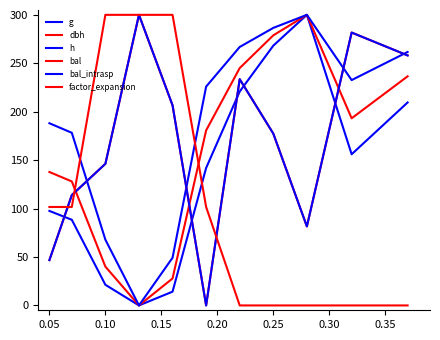

What is the maximum value shown in the chart?

300.0